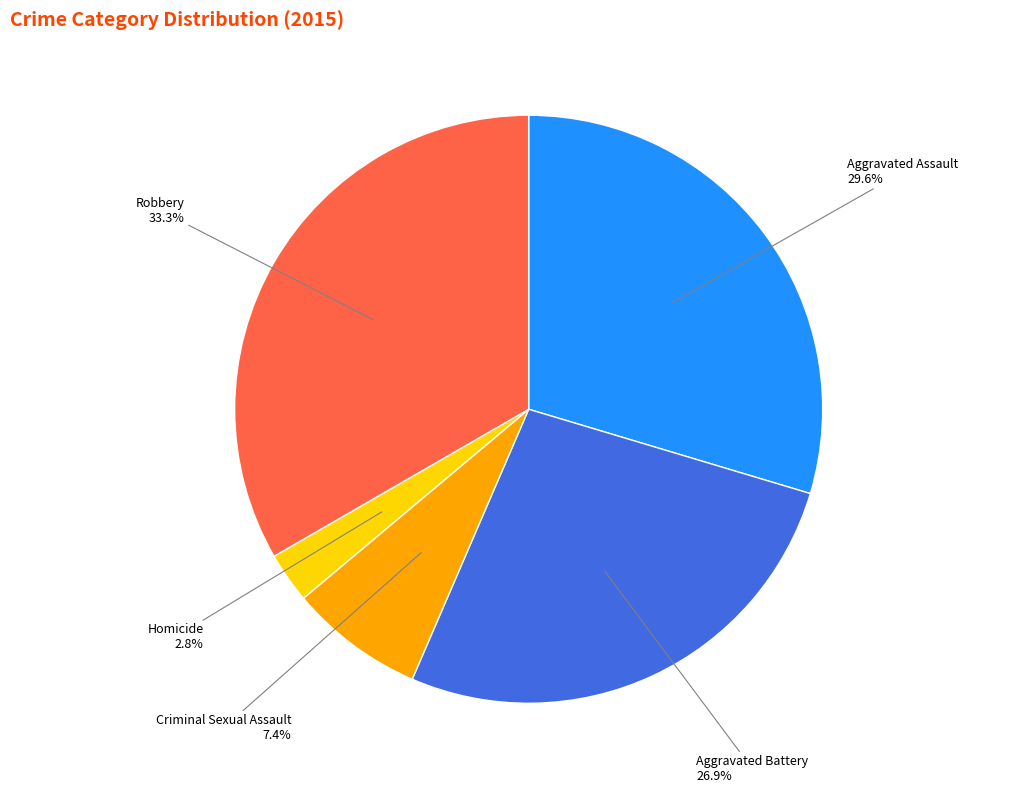

How many slices are in this pie chart?

5